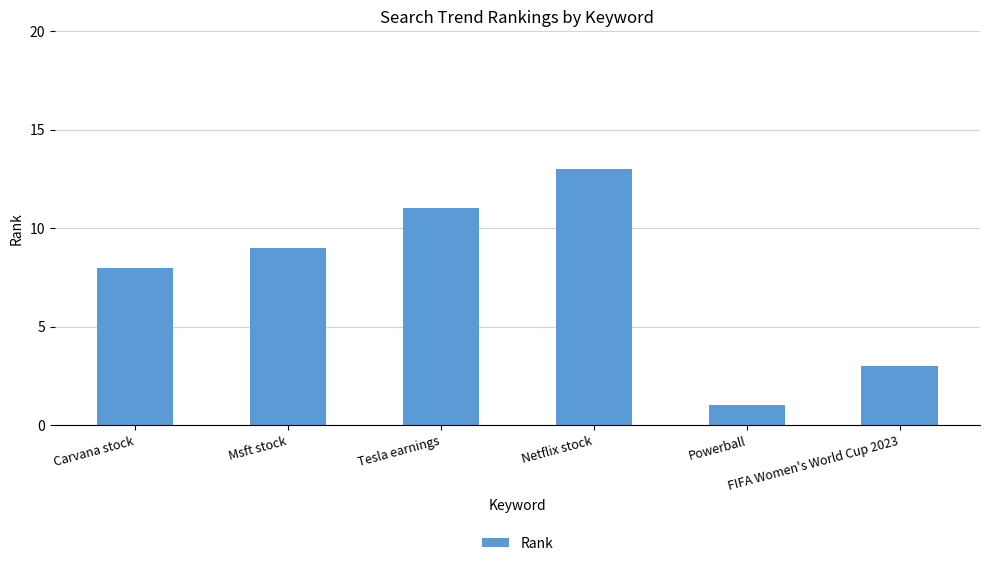

Count the number of data series in this chart.

1